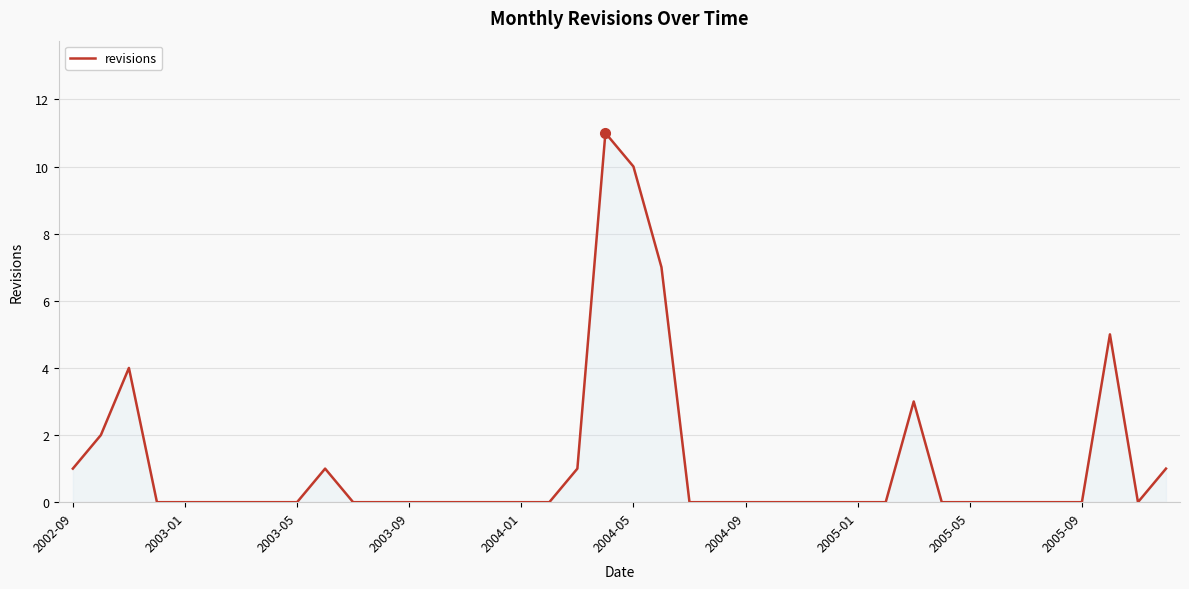

What is the sum of all values?

46